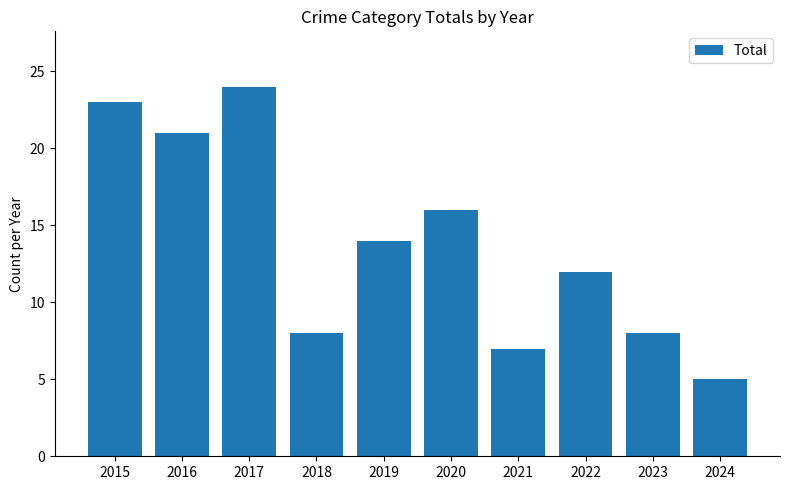

What is the average value?

14